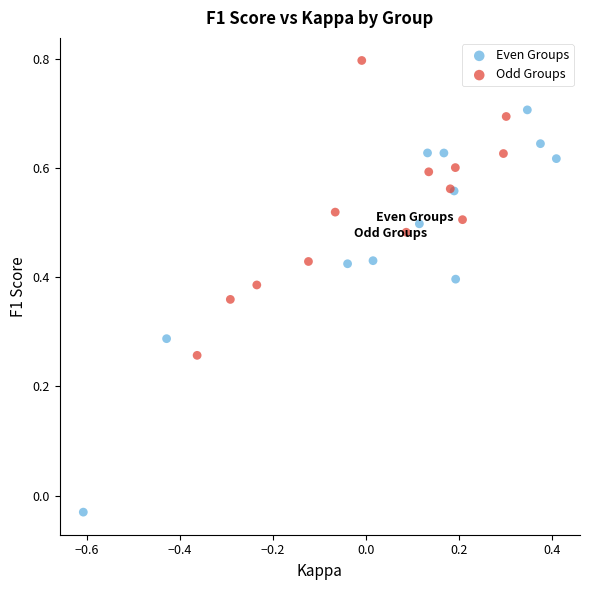

Which series contains the lowest Y value?

Even Groups